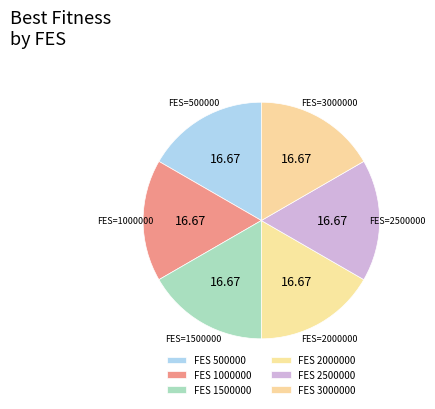

Count the number of slices in the pie.

6